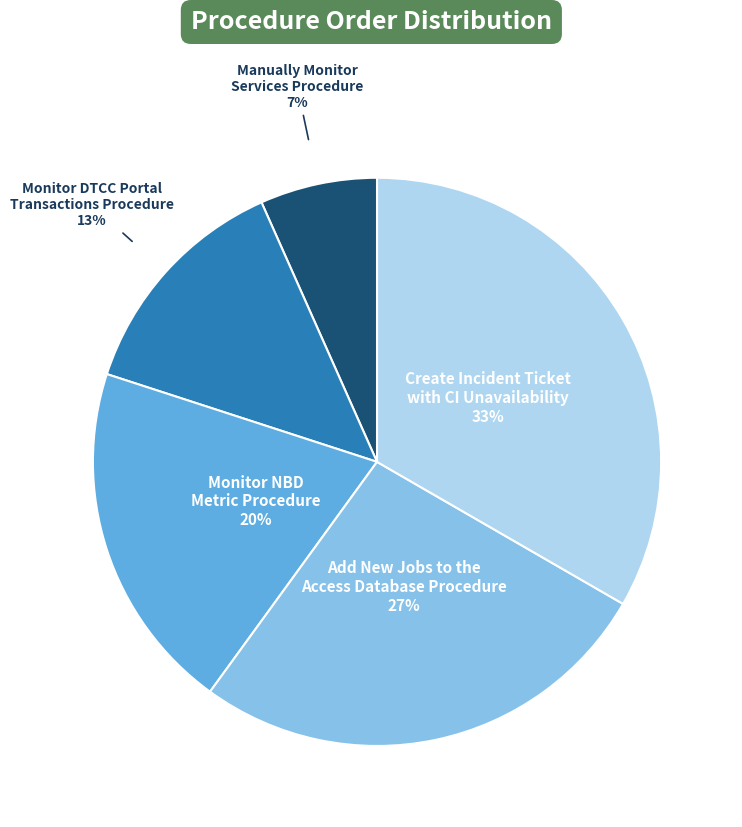

What percentage is the Monitor NBD Metric Procedure slice, to the nearest percent?

20%